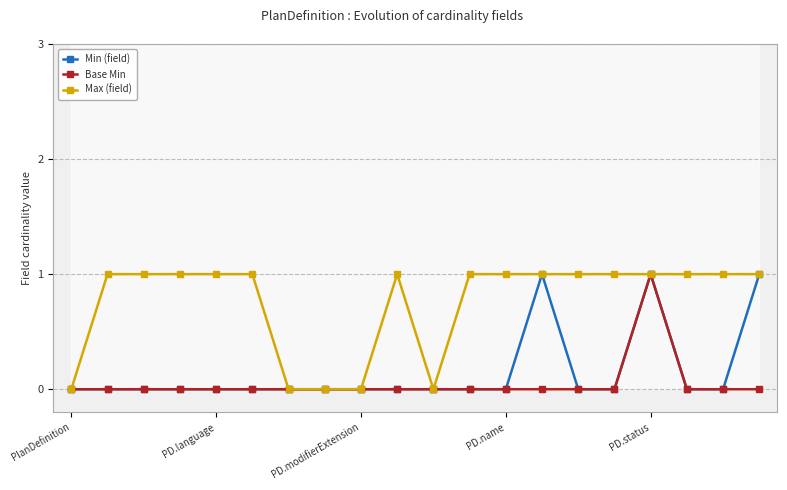

What is the label of the 1st point from the right?

19